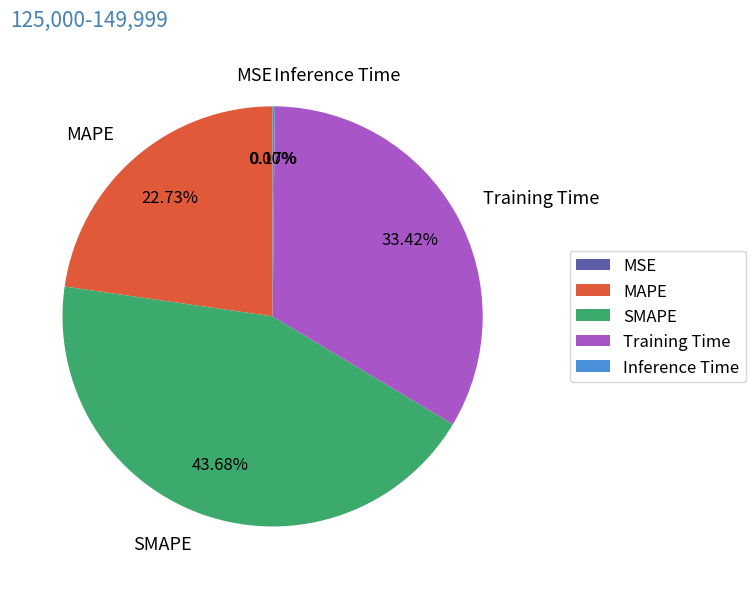

Is there any slice that represents more than half of the pie?

No